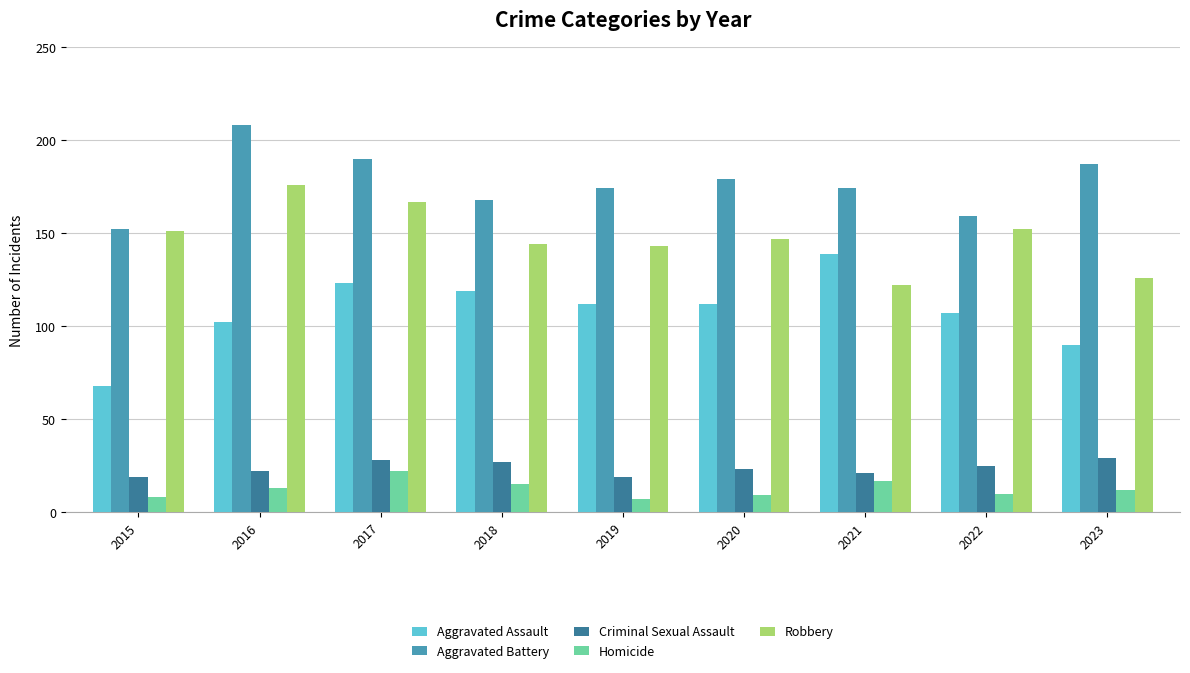

Reading left to right, what are all the values shown in this chart?

Aggravated Assault: 68	102	123	119	112	112	139	107	90
Aggravated Battery: 152	208	190	168	174	179	174	159	187
Criminal Sexual Assault: 19	22	28	27	19	23	21	25	29
Homicide: 8	13	22	15	7	9	17	10	12
Robbery: 151	176	167	144	143	147	122	152	126